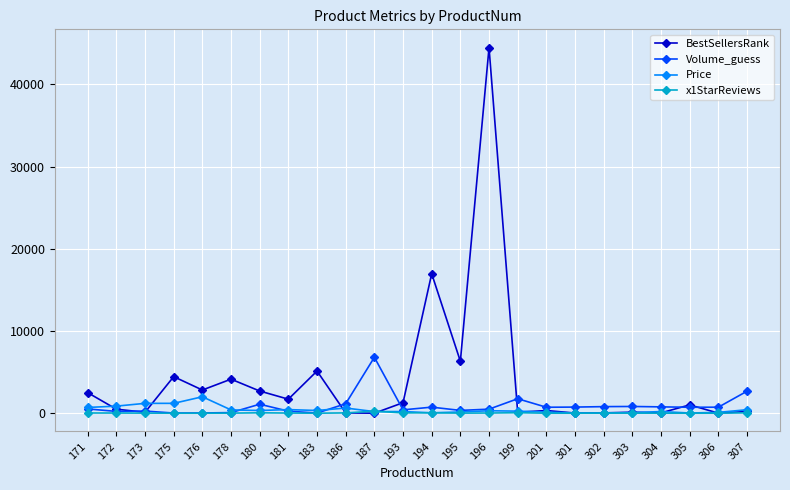

True or false: Price has more than 1 interior local peaks.

True